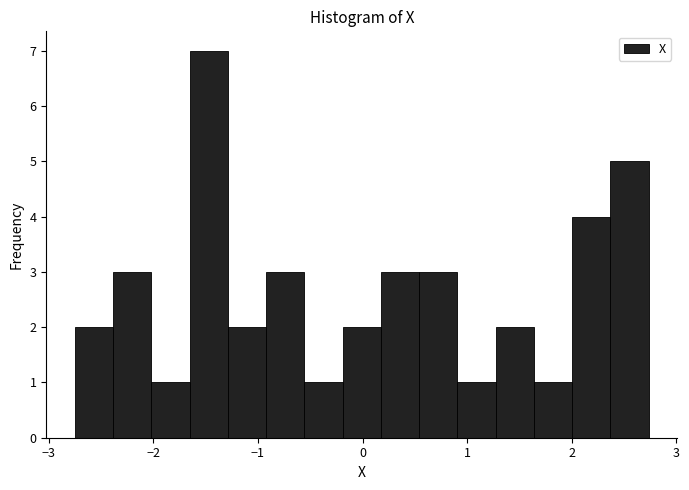

Read against the x-axis, roughly where is the centre of the tallest bar?

-1.5